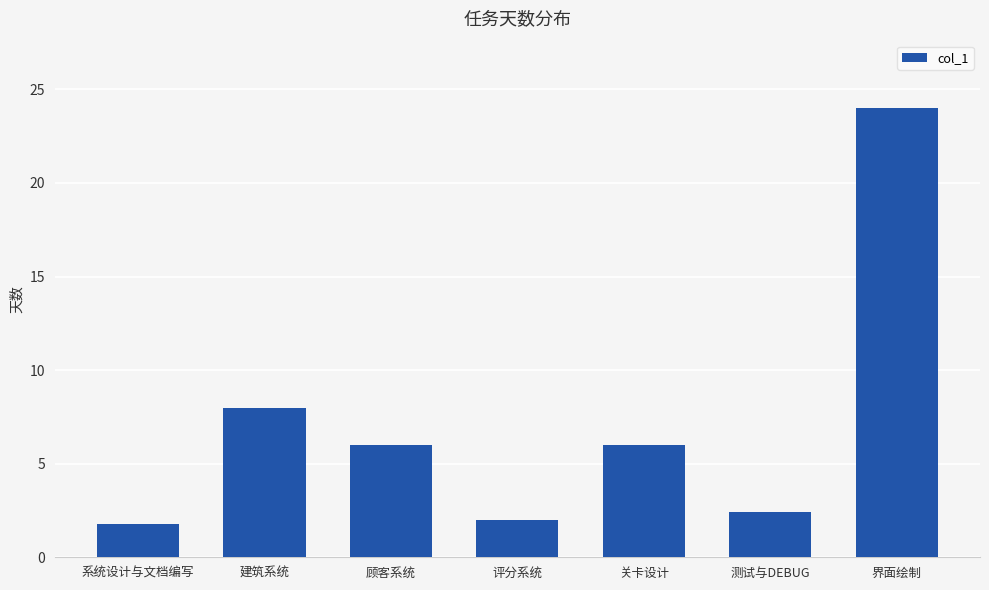

How many distinct data groups are displayed?

1